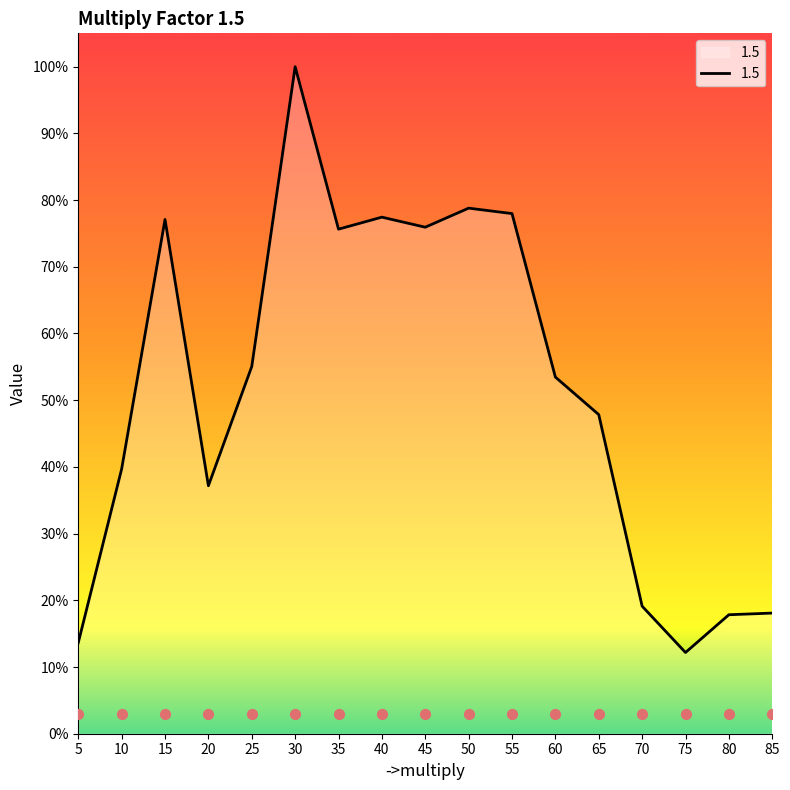

What is the ratio of the value at 30 to the value at 50?

1.3